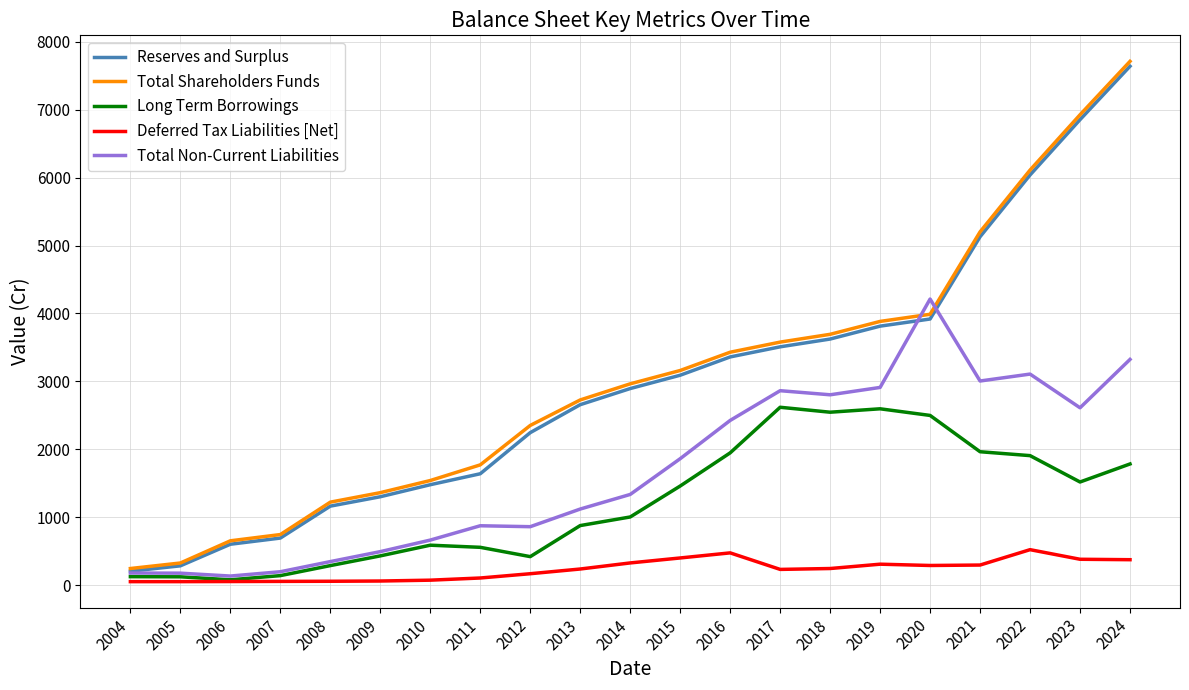

At how many categories does at least one series exceed 6332?

2